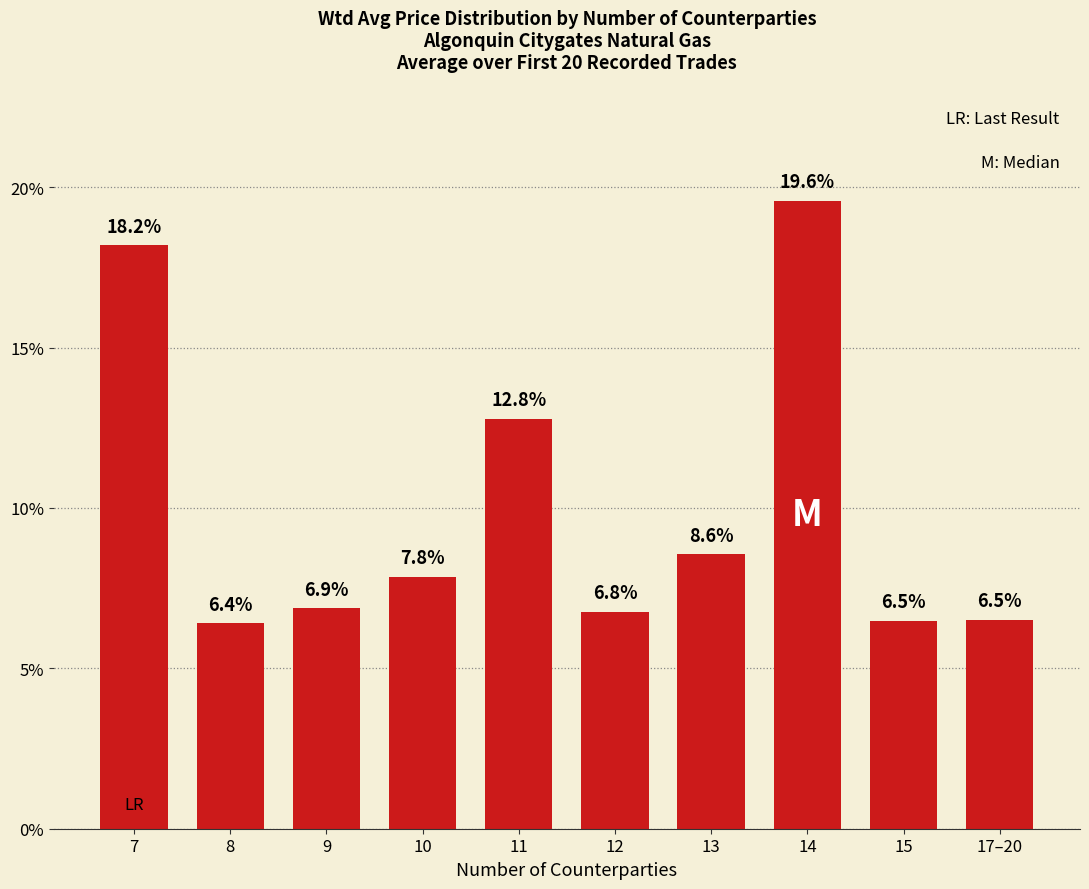

Are the bars horizontal?

No